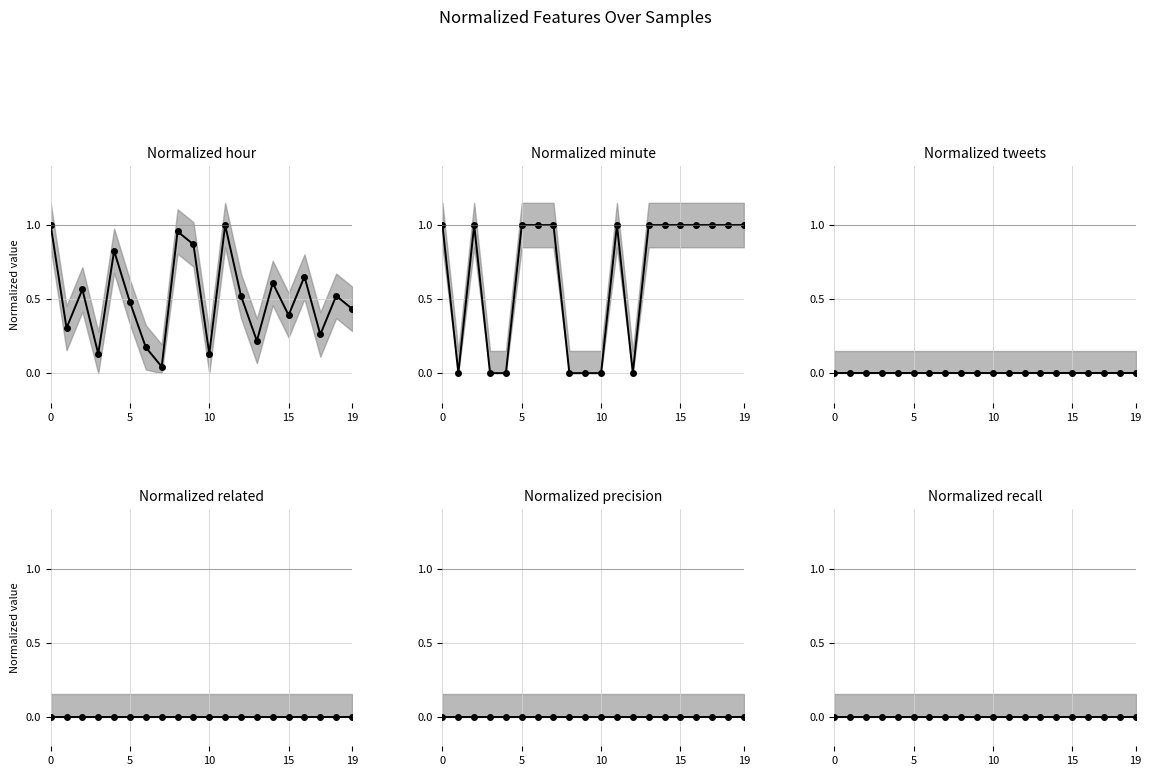

What are all the series names shown in the legend?

Normalized hour, Normalized minute, Normalized tweets, Normalized related, Normalized precision, Normalized recall